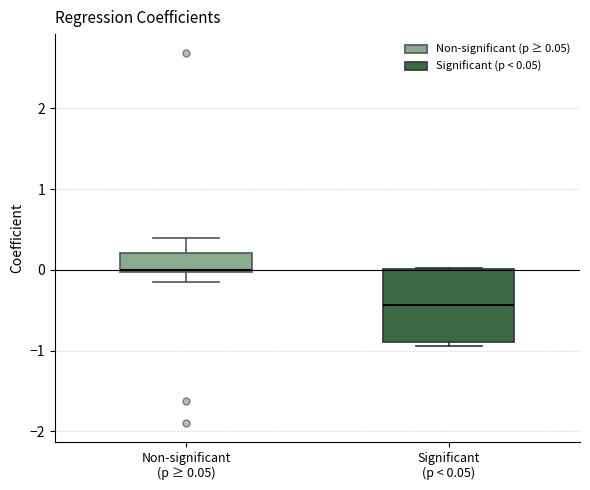

Which box is the tallest, from its lower edge to its upper edge?

Significant (p < 0.05)